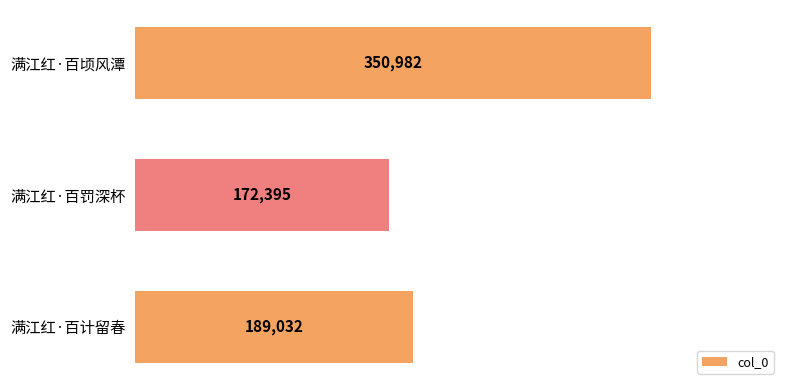

True or false: the data shows 214818 at 满江红·百顷风潭.

False